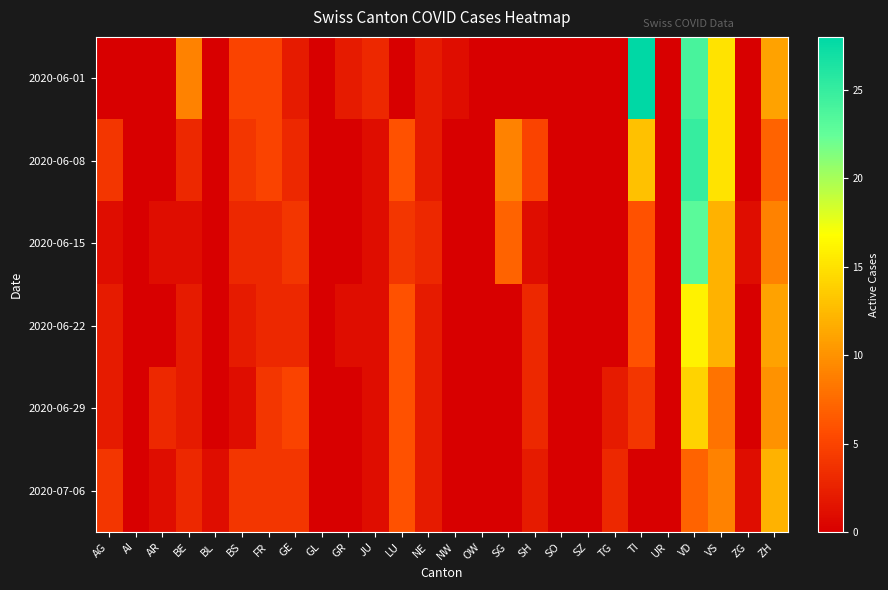

At how many categories does at least one series exceed 14?

3